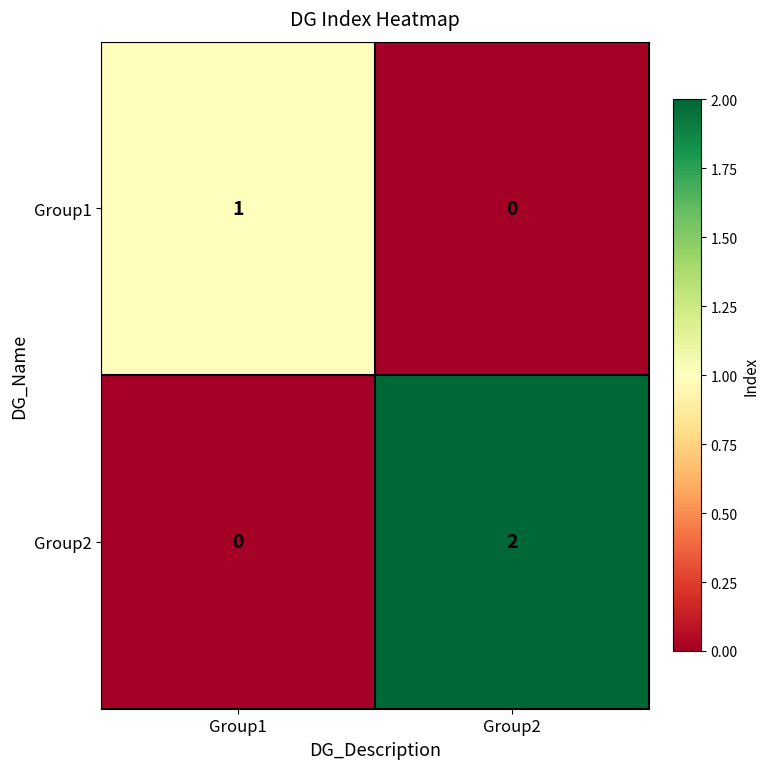

Reading left to right, list all the values displayed in this chart.

Group1: 1	0
Group2: 0	2